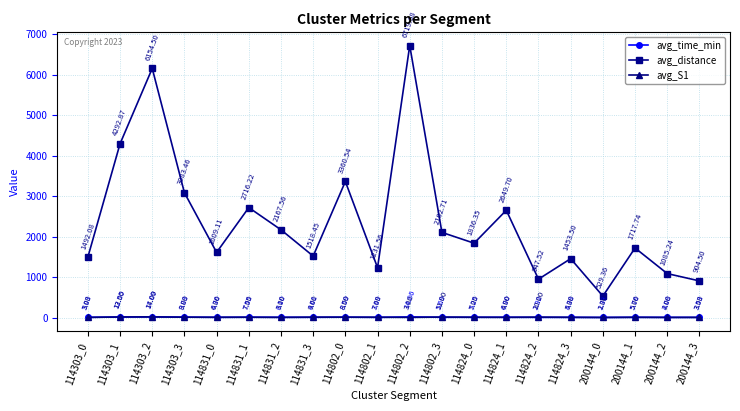

True or false: avg_distance and avg_time_min intersect in this chart.

False